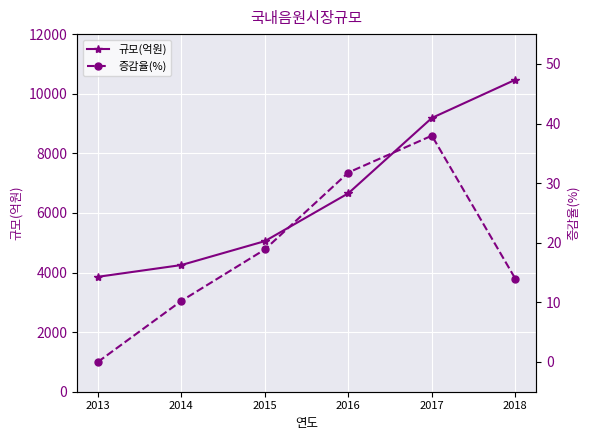

What is the total value across all series at 2017?

9225.0